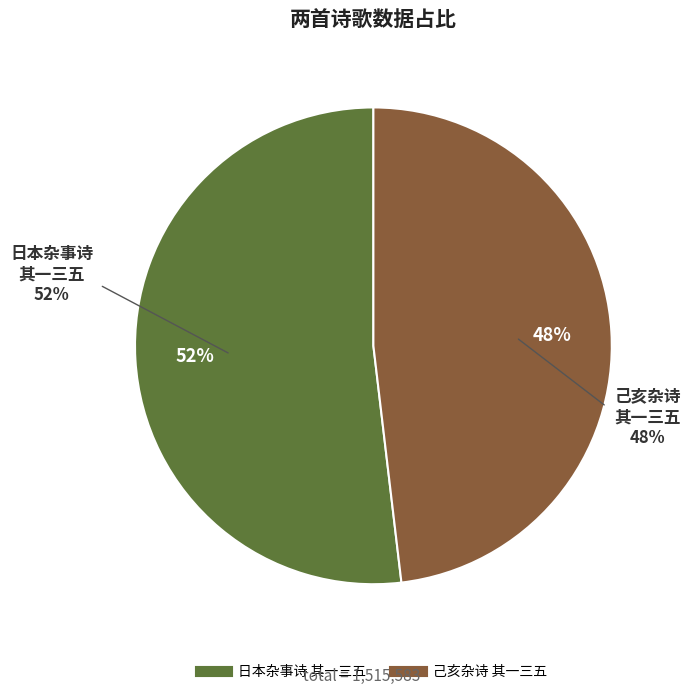

To the nearest percent, what is the combined percentage of 己亥杂诗 其一三五 and 日本杂事诗 其一三五?

100%